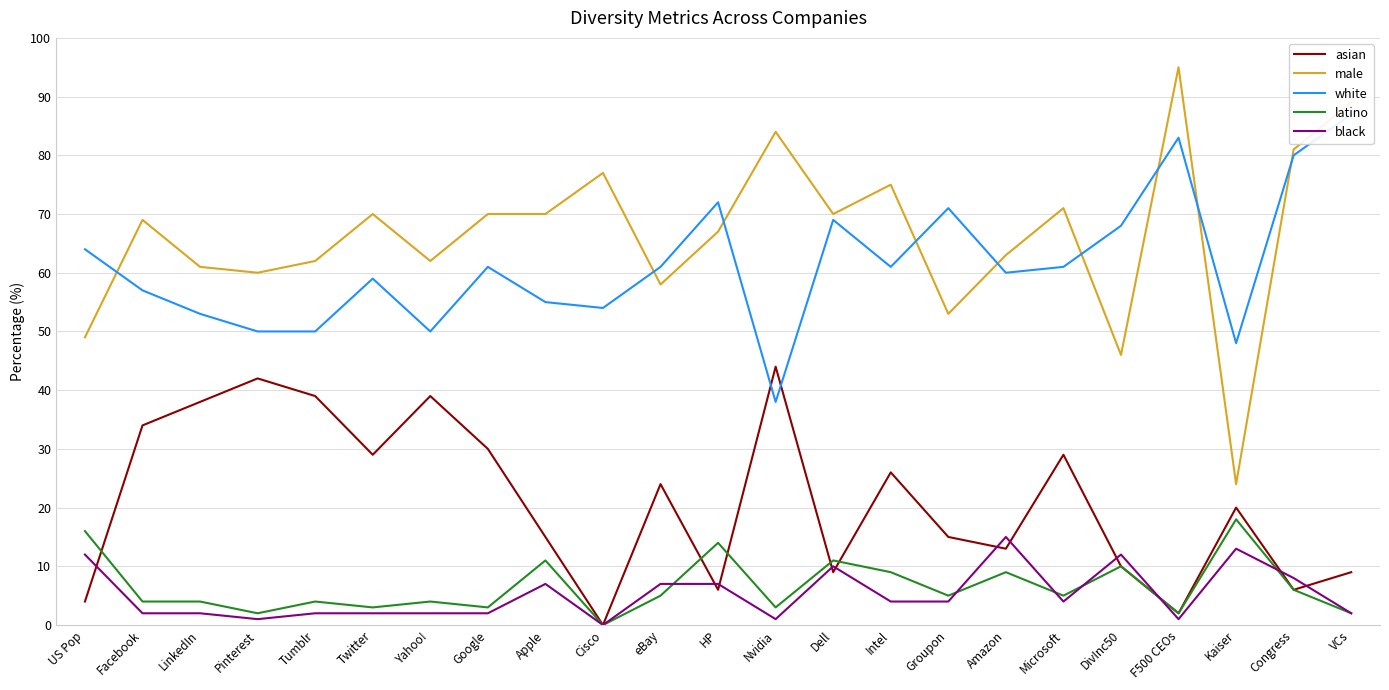

Is this an area chart (filled region under the line)?

No